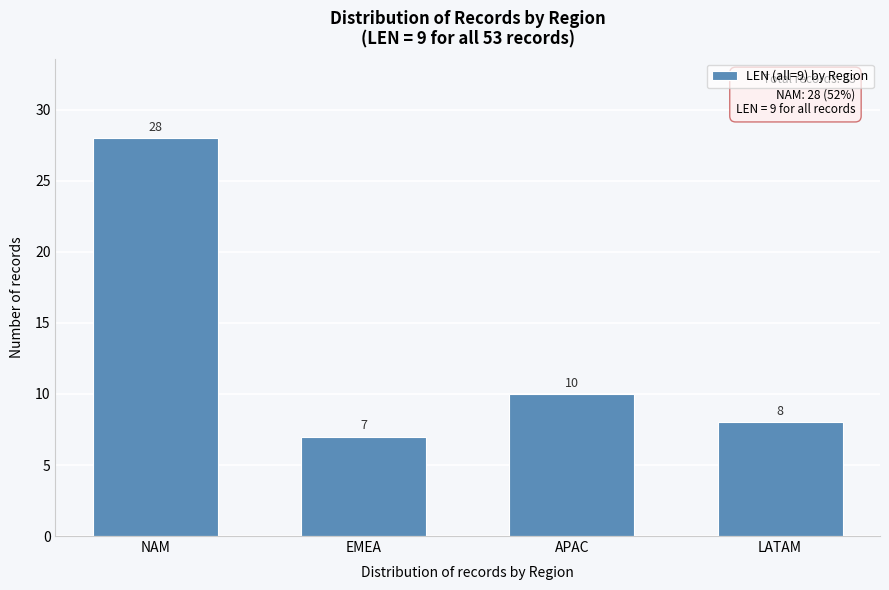

Reading left to right, extract all data points from this chart.

NAM=28	EMEA=7	APAC=10	LATAM=8